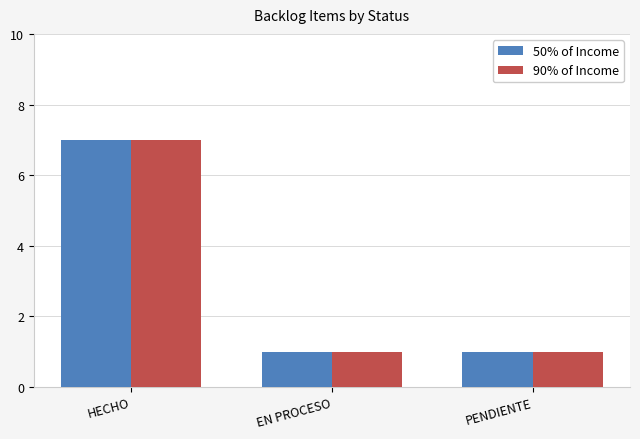

Is it true that 90% of Income equals 7 at HECHO?

True